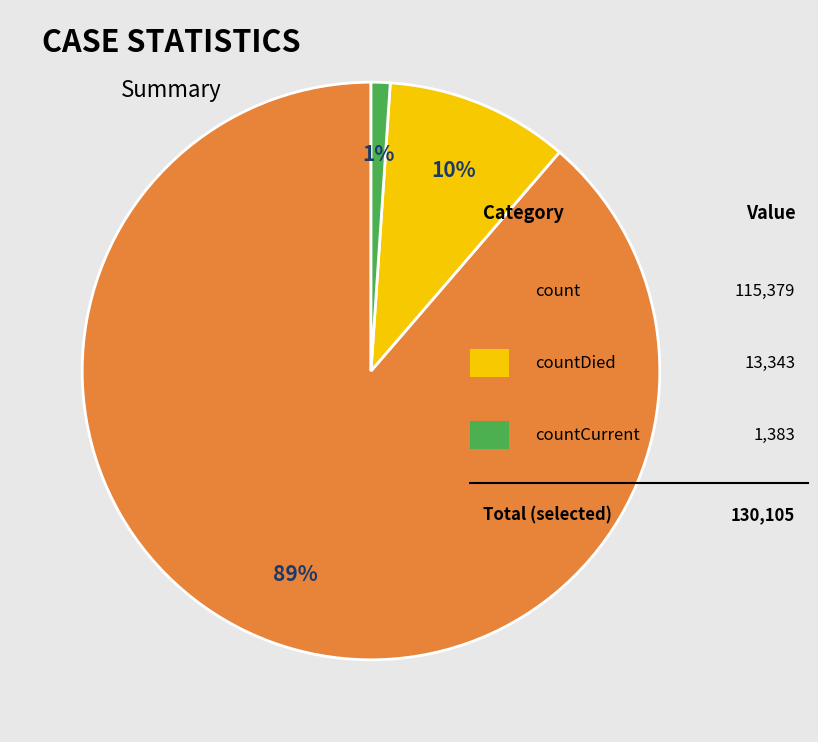

How many segments does this pie chart have?

3